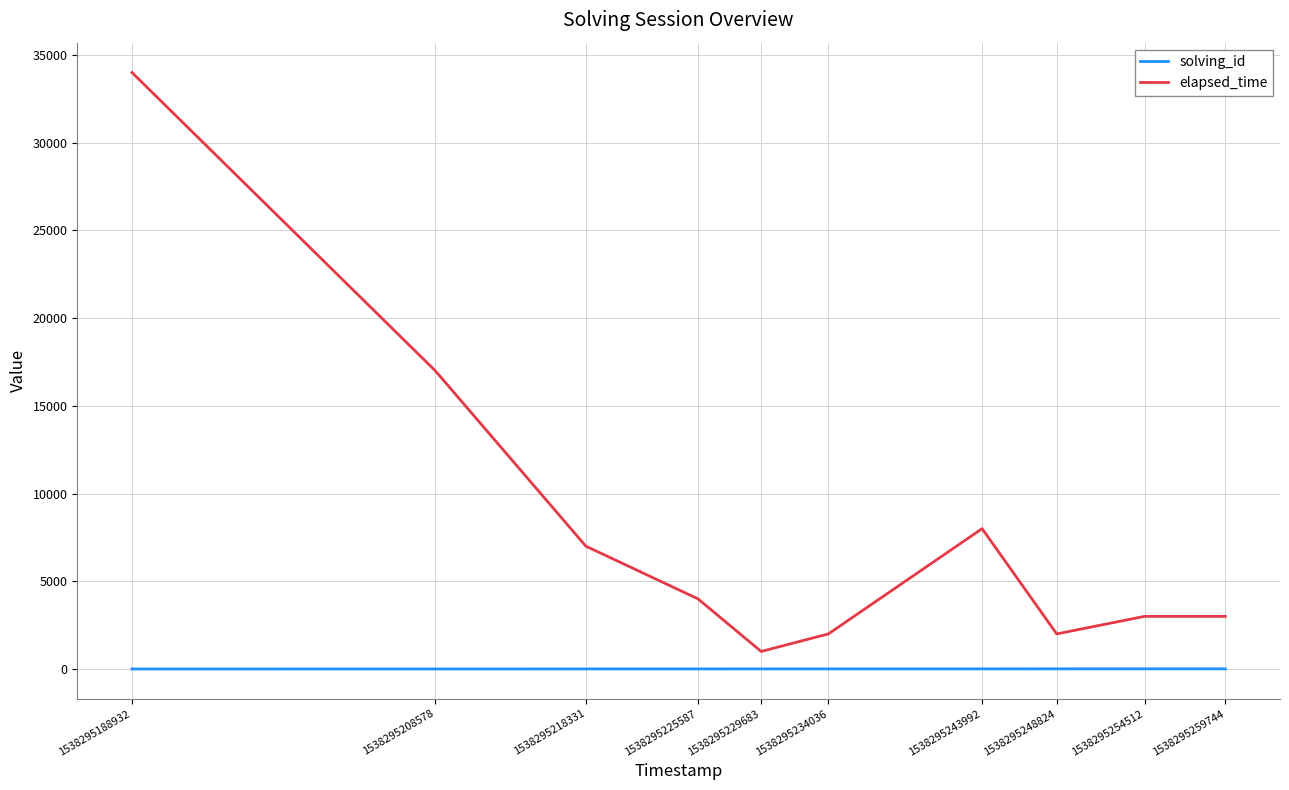

What is the average value of the solving_id series?

6